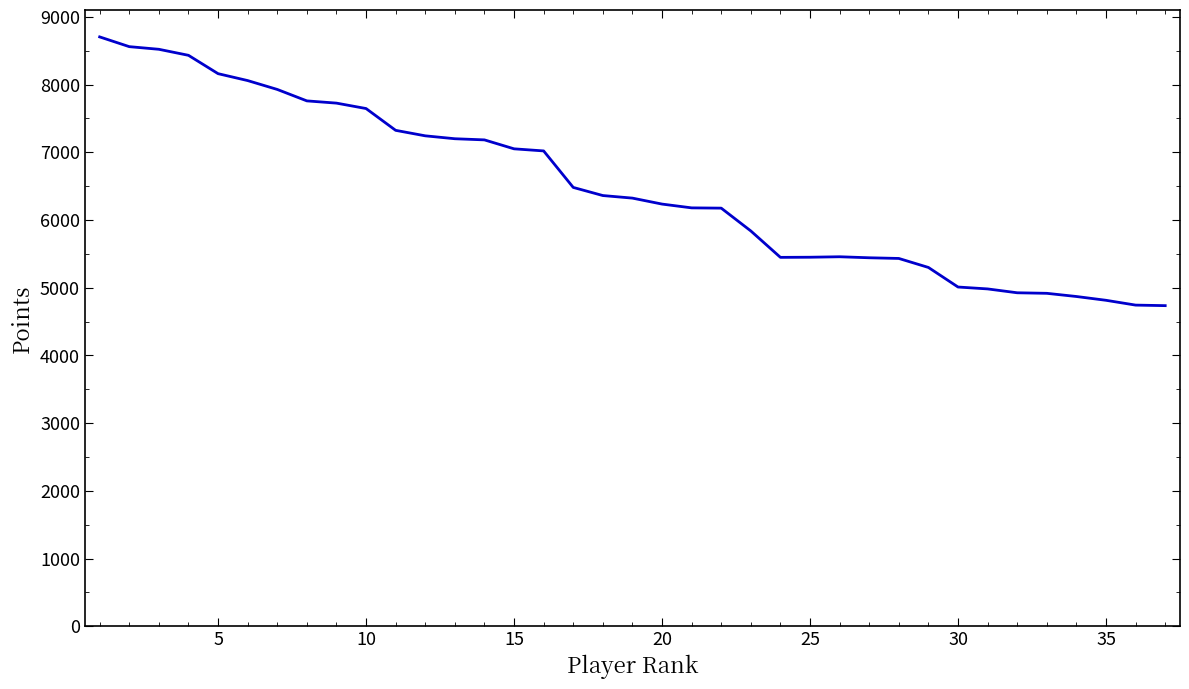

What is the difference between the maximum and minimum values?

3969